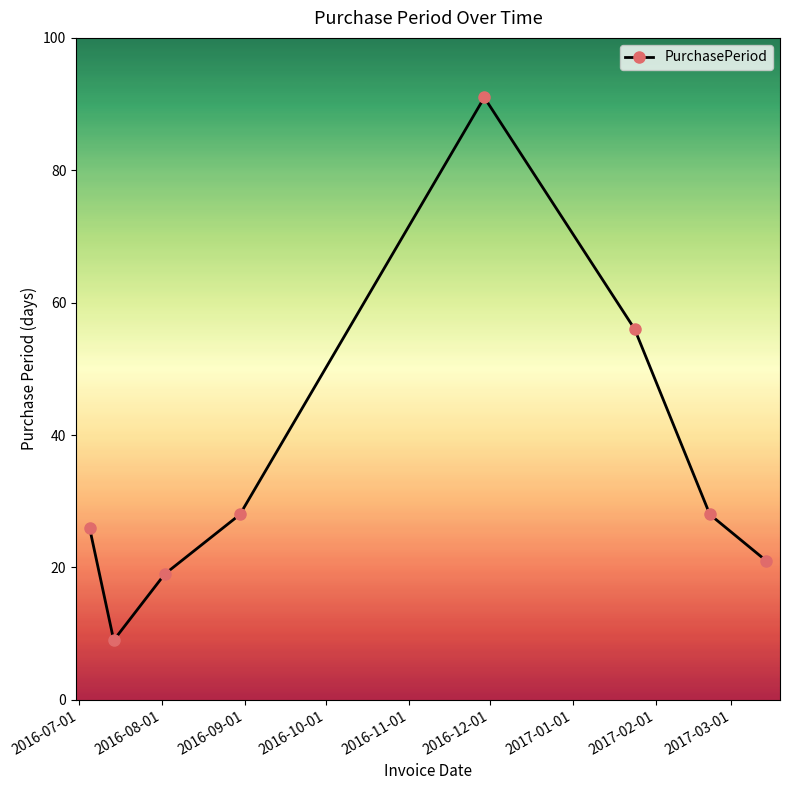

How many points are lower than both their immediate neighbors (excluding endpoints)?

1